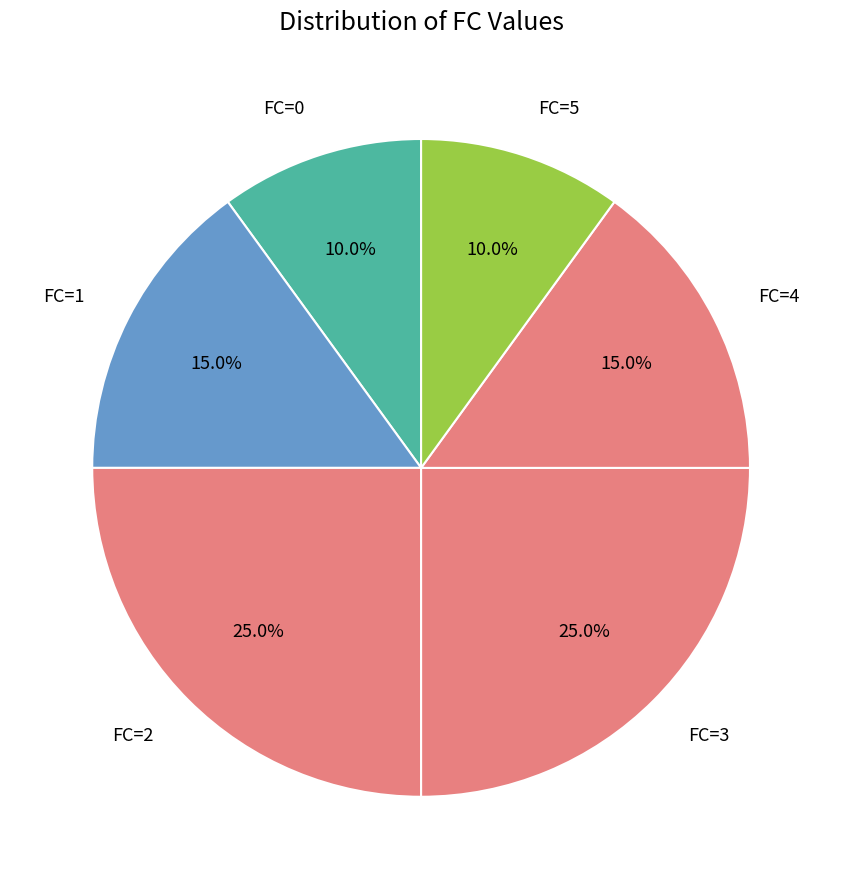

How many slices are in this pie chart?

6